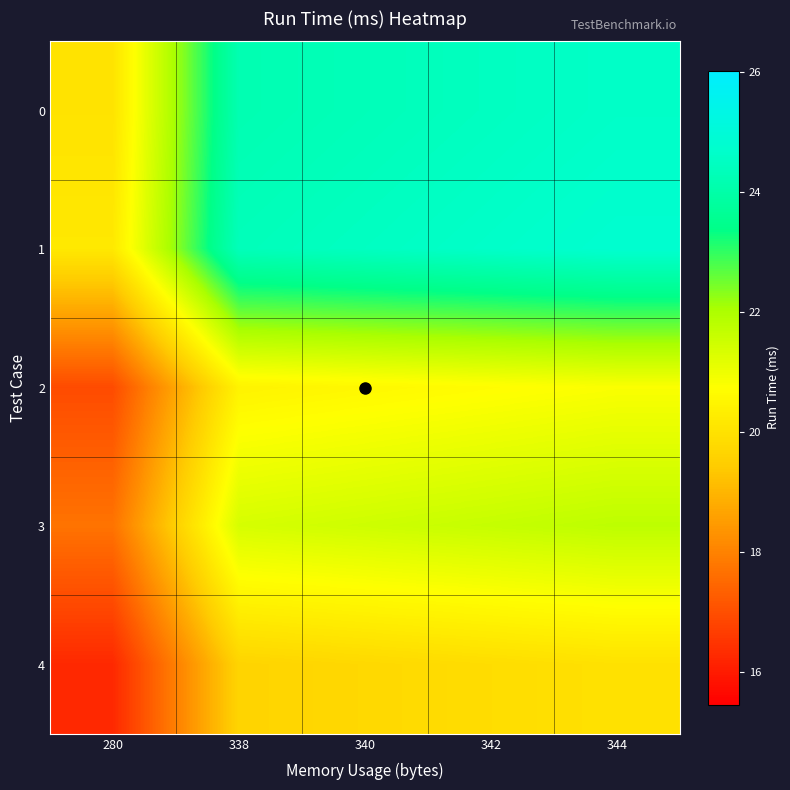

Which has a higher value, 338 or 280?

338